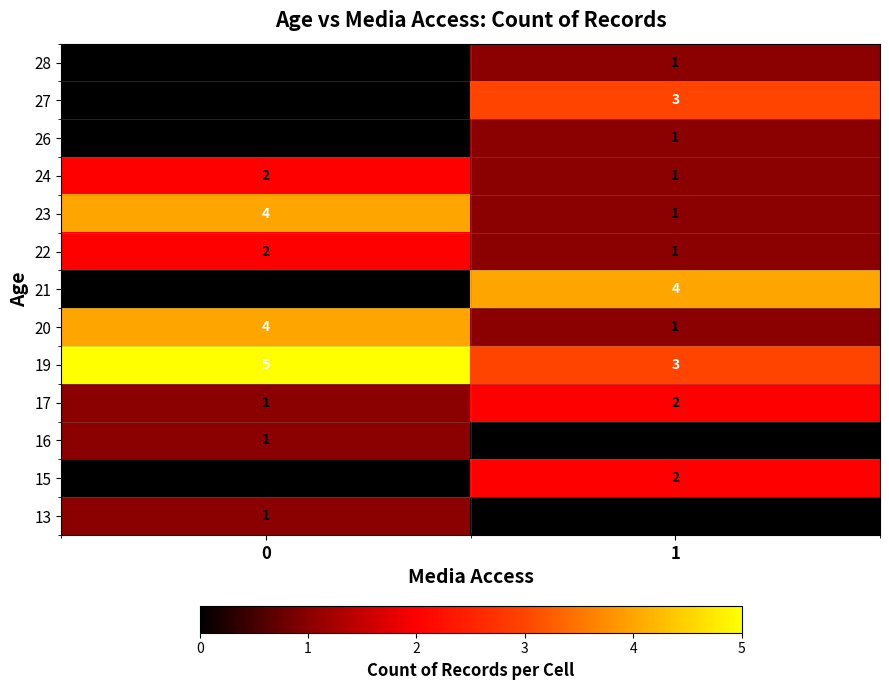

The value of 21 at 1 is 4. True or false?

True